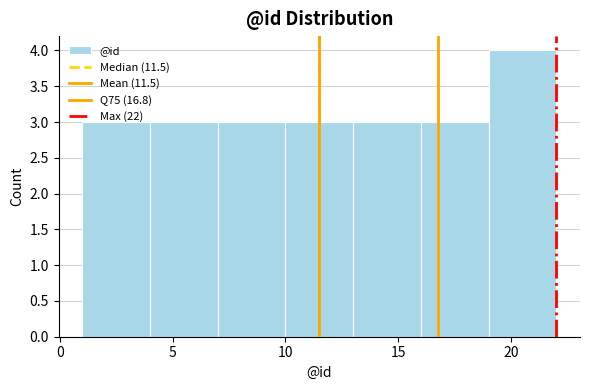

Over which range of the x-axis is the bar tallest?

19 to 22